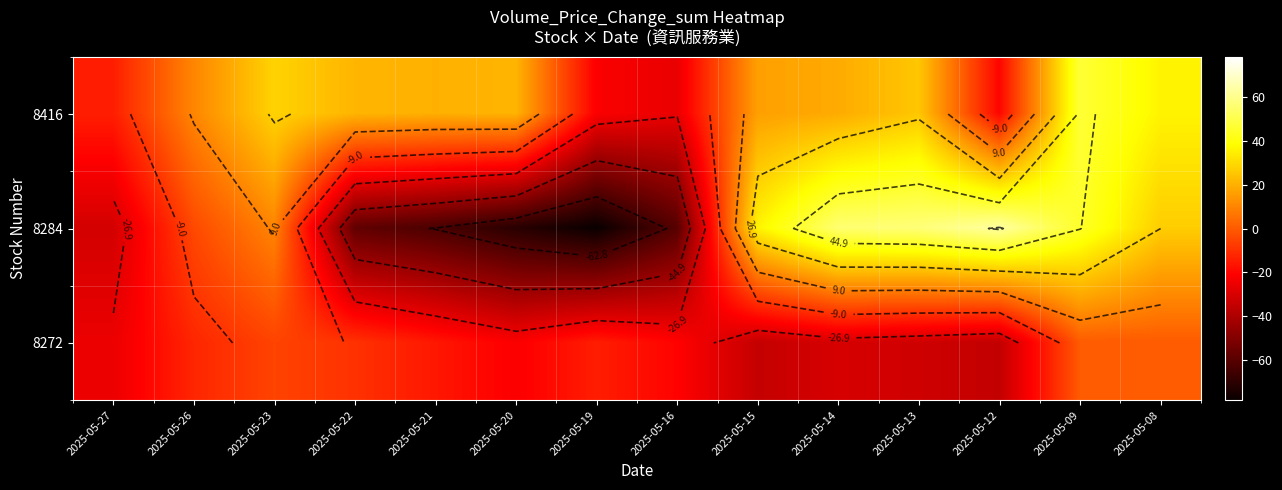

What is the spread (max minus min) of values at 2025-05-15?

70.6